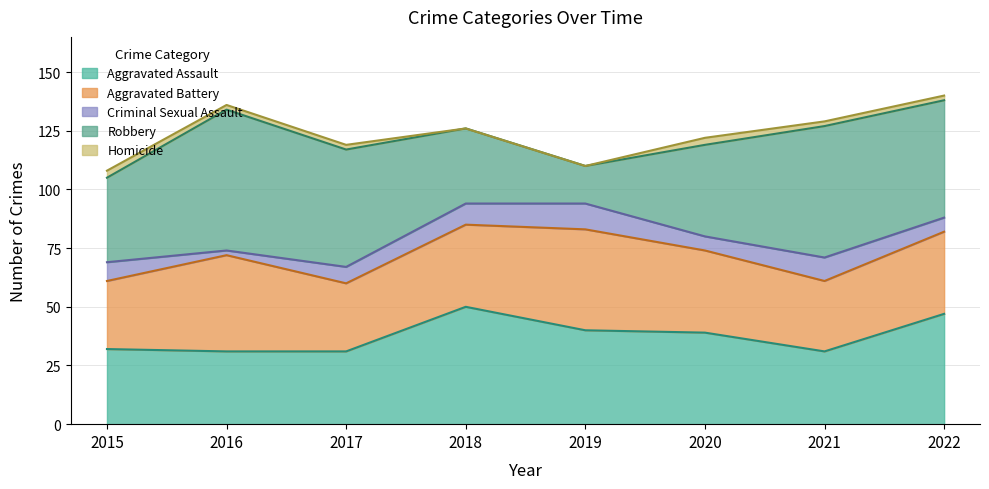

Read the Aggravated Battery value at 2015.

29